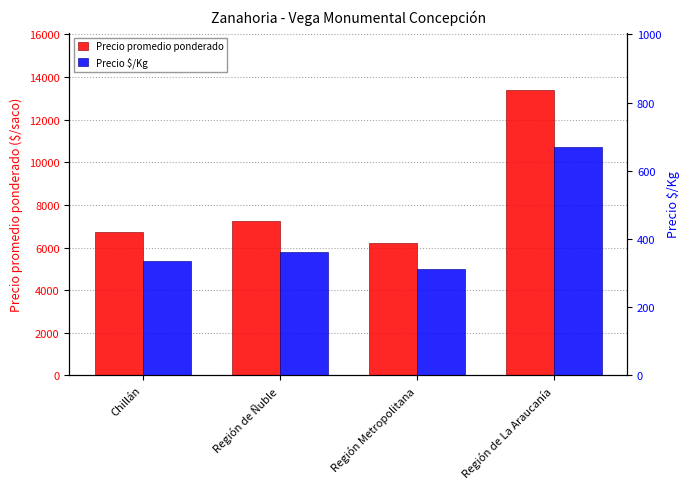

What is the minimum value for Precio $/Kg?

311